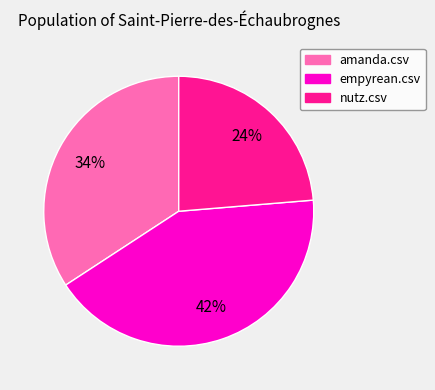

Which has a higher value, nutz.csv or empyrean.csv?

empyrean.csv